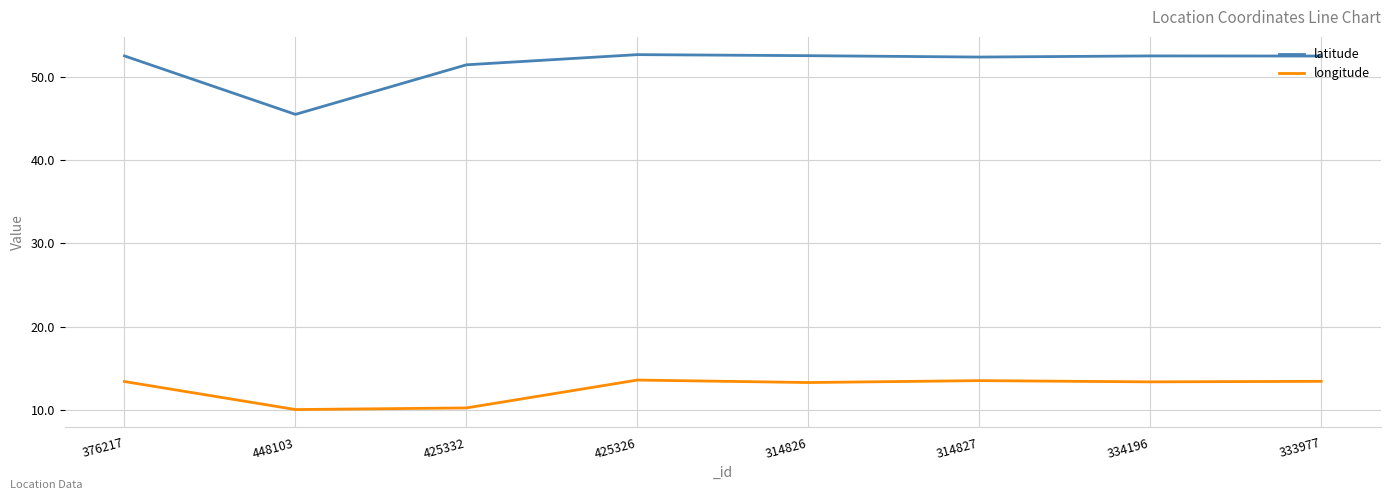

Rank the series by their average value, from lowest to highest.

longitude, latitude